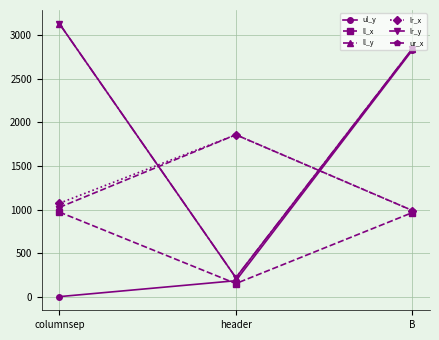

Is this an area chart (filled region under the line)?

No